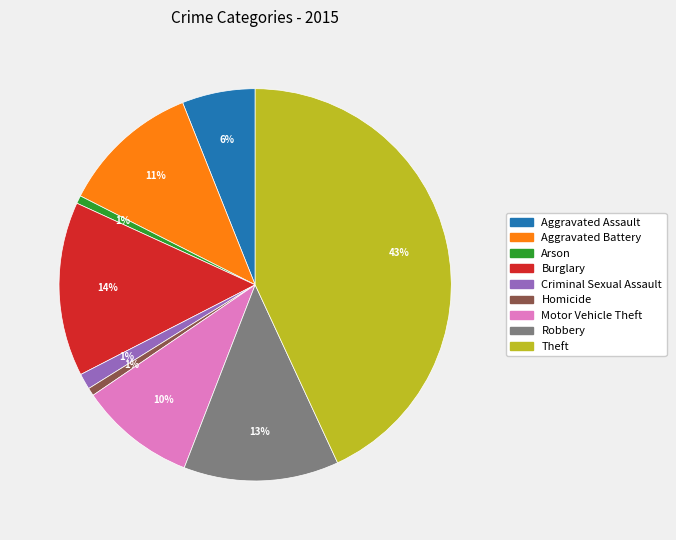

Do Motor Vehicle Theft and Criminal Sexual Assault together represent more than half of the pie?

No